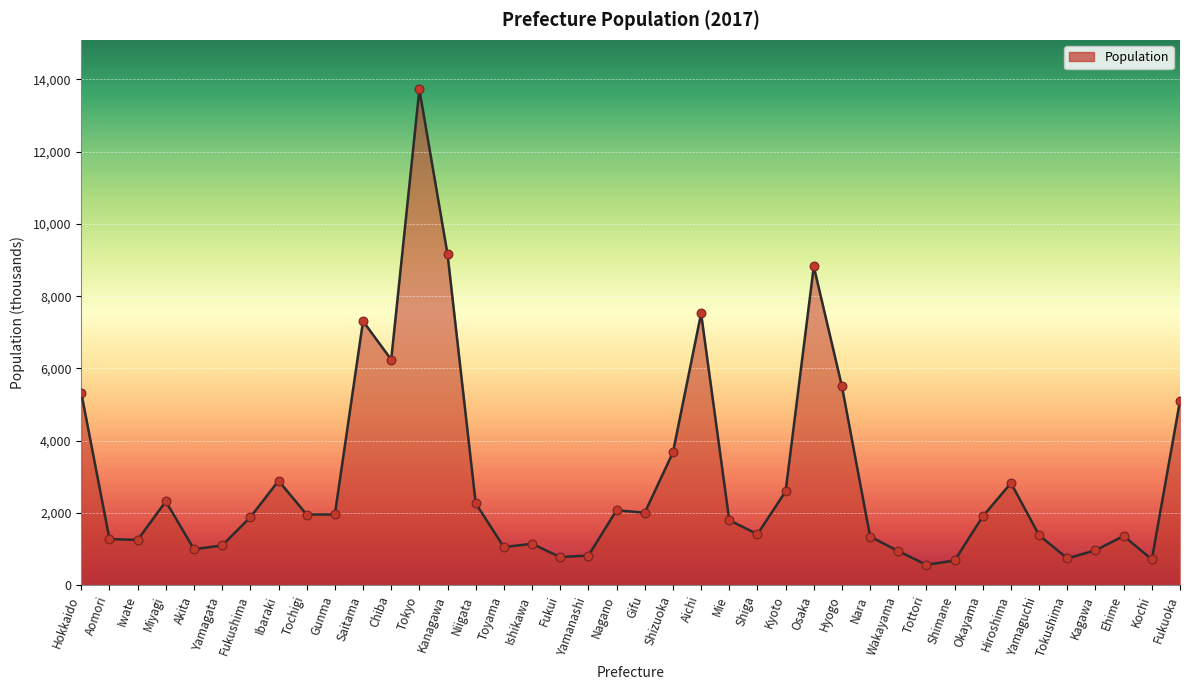

Approximately how many times larger is the value at Niigata compared to Toyama?

2.1